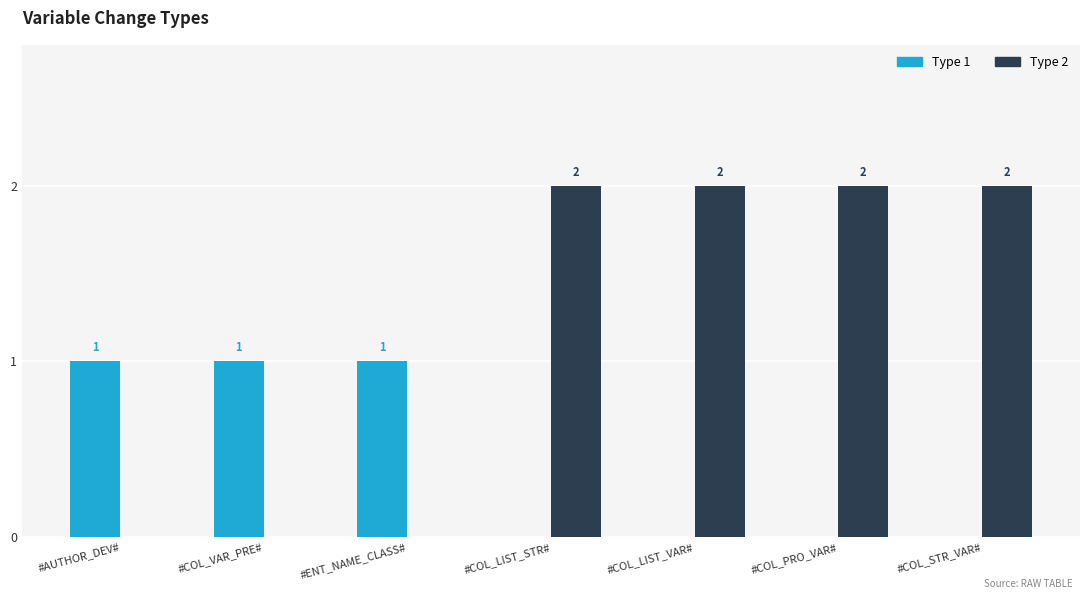

Is the value of Type 2 at #COL_PRO_VAR# greater than the value of Type 1 at #AUTHOR_DEV#?

Yes